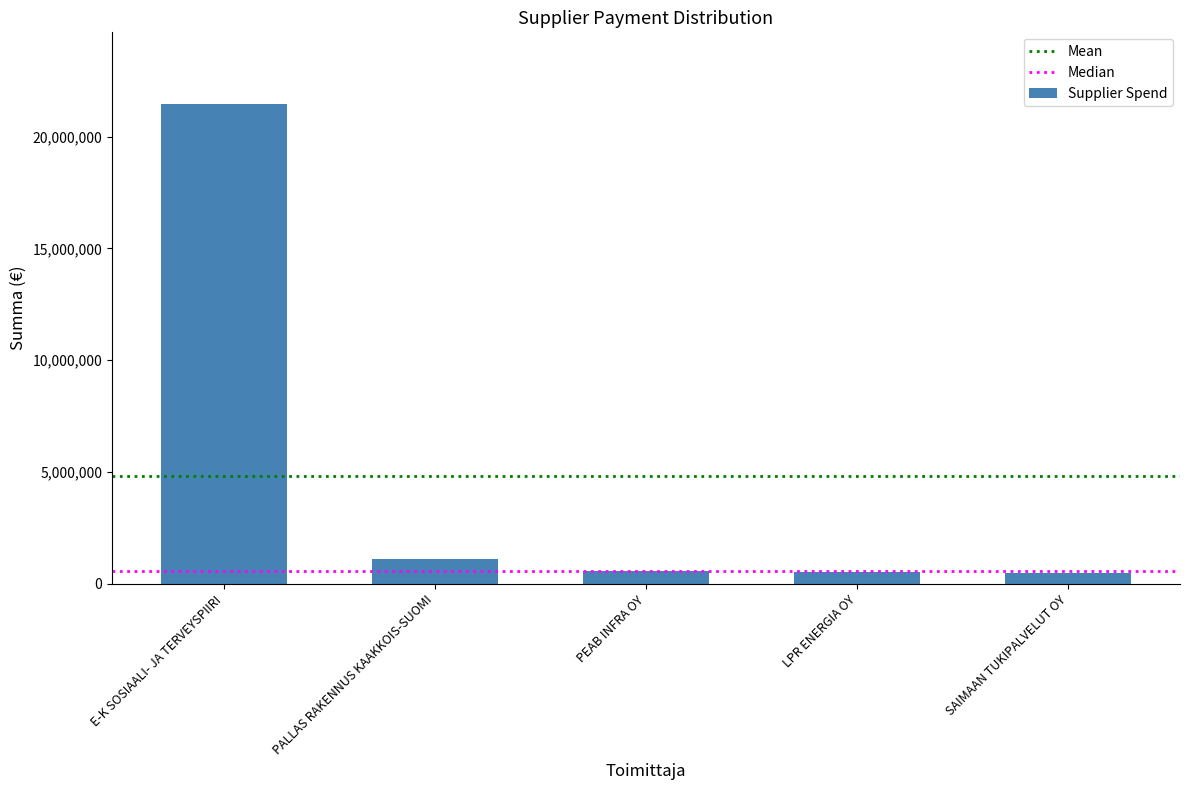

What is the greatest value displayed?

21444874.2